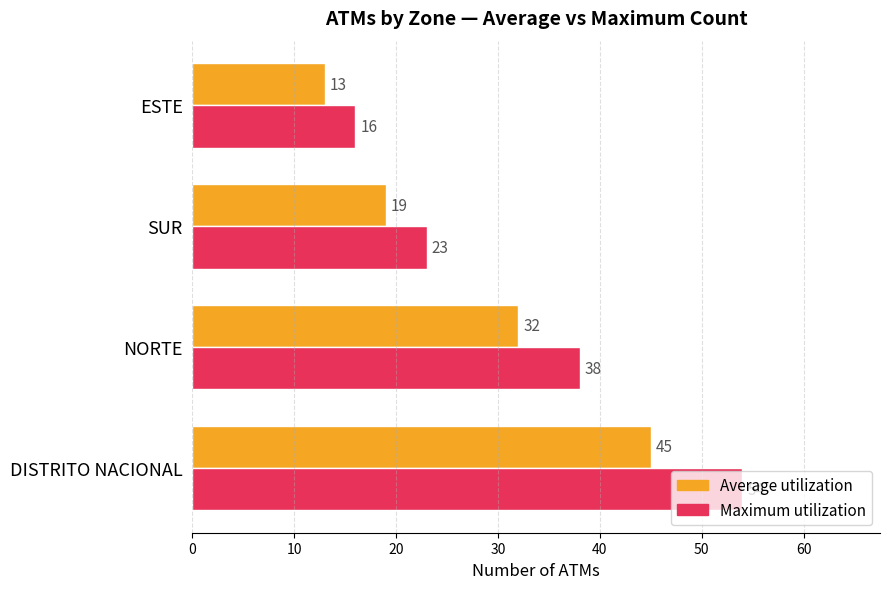

How many distinct data groups are displayed?

2